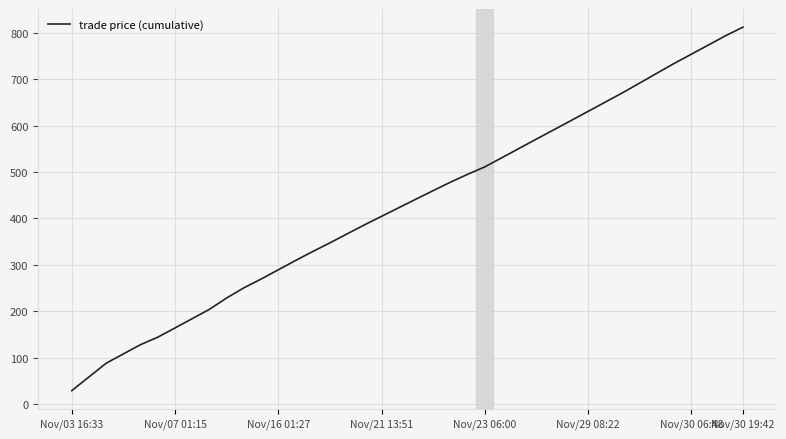

What is the smallest value displayed?

29.5